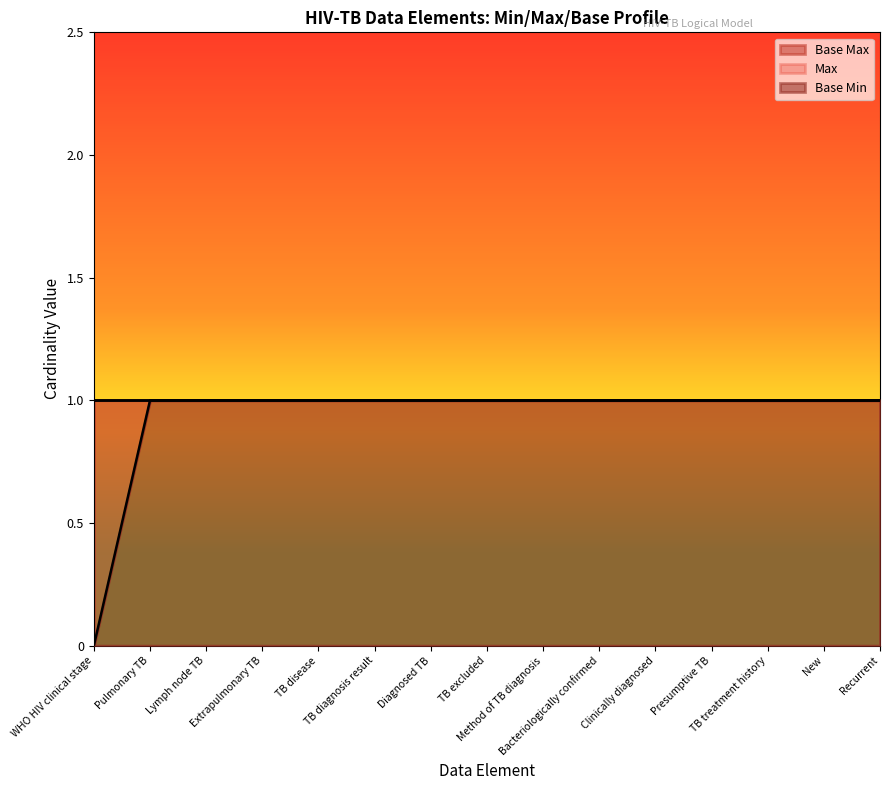

Is the value of Base Max at TB diagnosis result greater than the value of Max at TB treatment history?

No